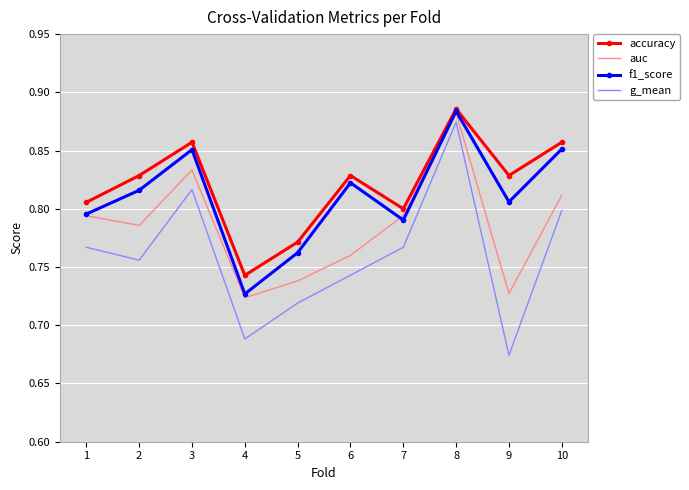

List the series in order of their overall mean, highest first.

accuracy, f1_score, auc, g_mean